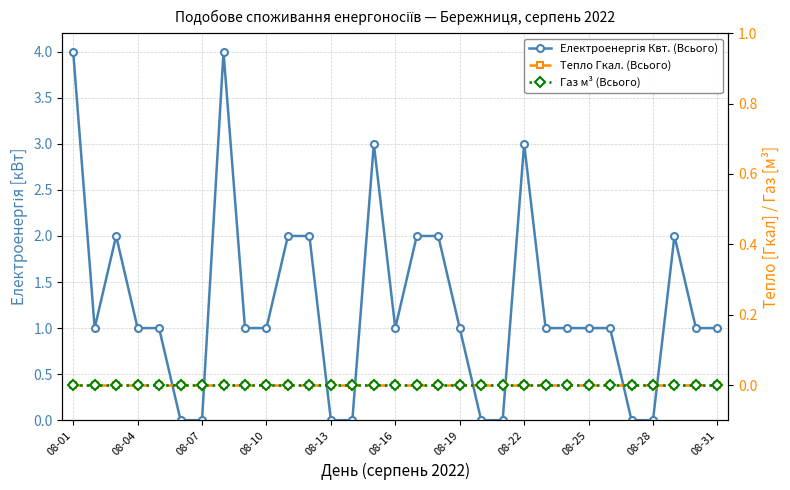

Is it true that Електроенергія Квт. (Всього) equals -2 at 26?

False